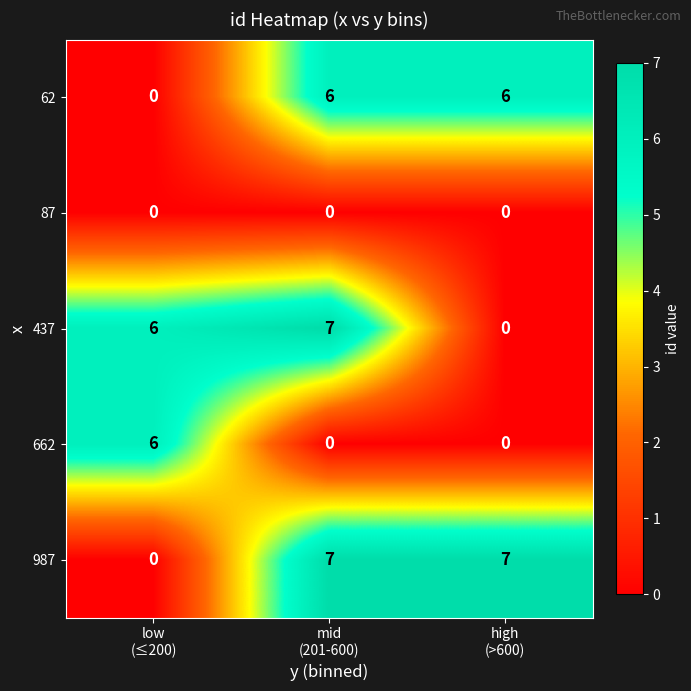

What is the maximum value shown in the chart?

7